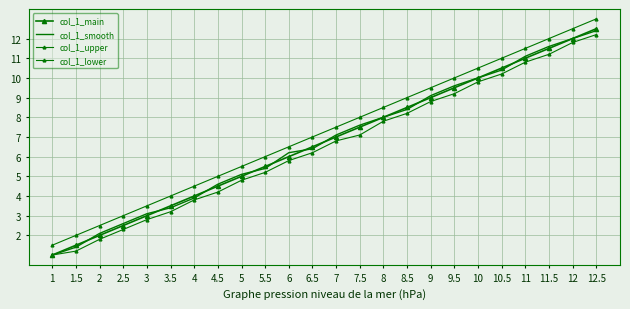

What is the sum of all col_1_main values?

162.0